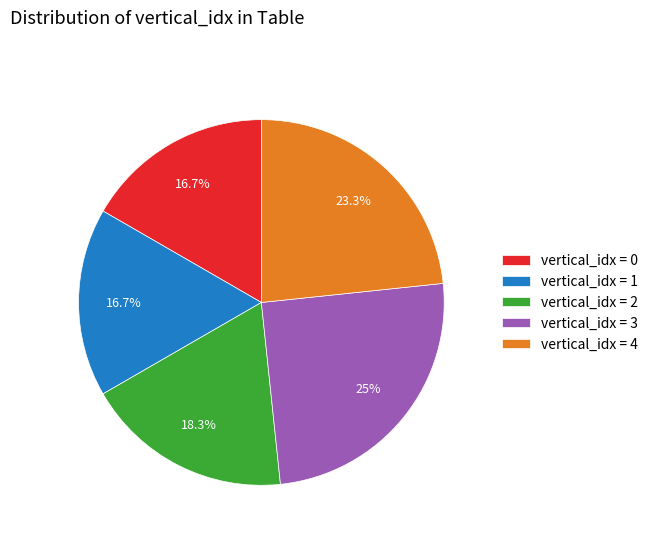

Is there any slice that represents more than half of the pie?

No